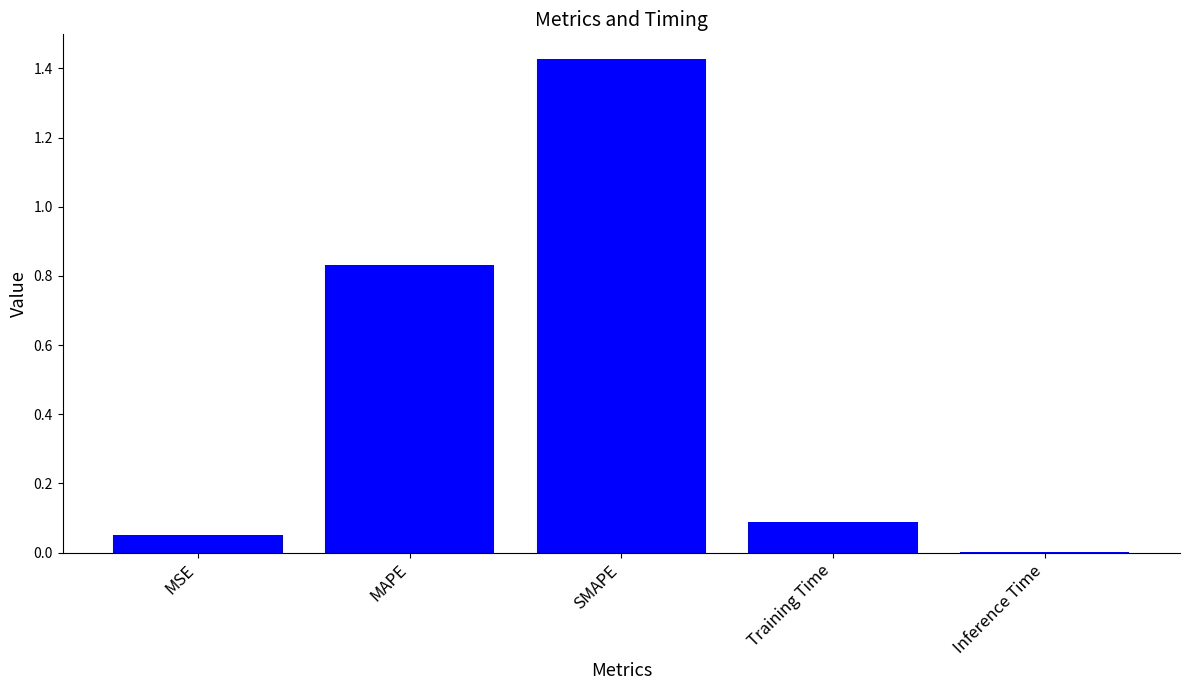

Which label corresponds to the largest value in the chart?

SMAPE